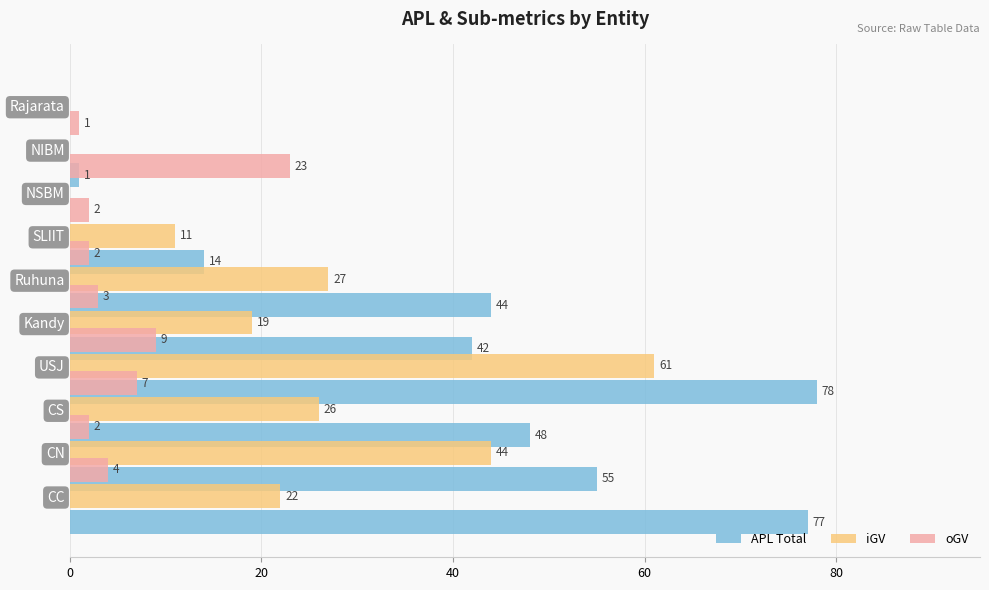

Which series has the largest total across all categories?

APL Total